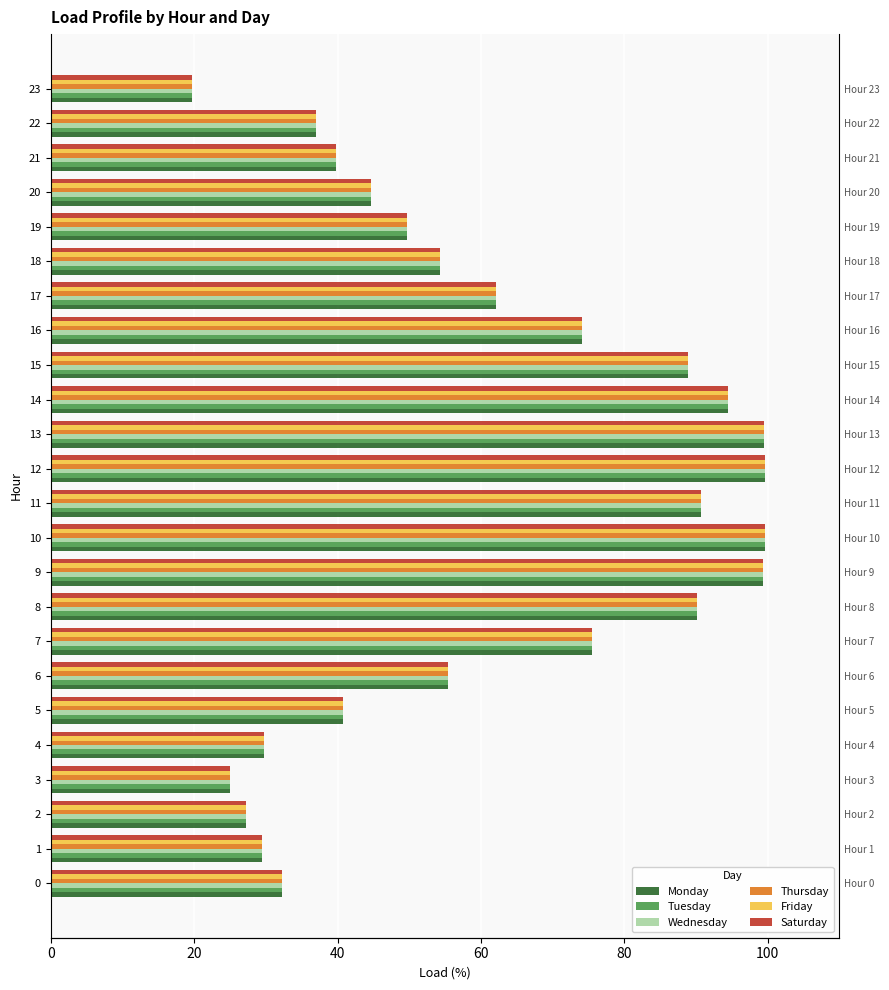

Which series has the largest range (max minus min)?

Monday